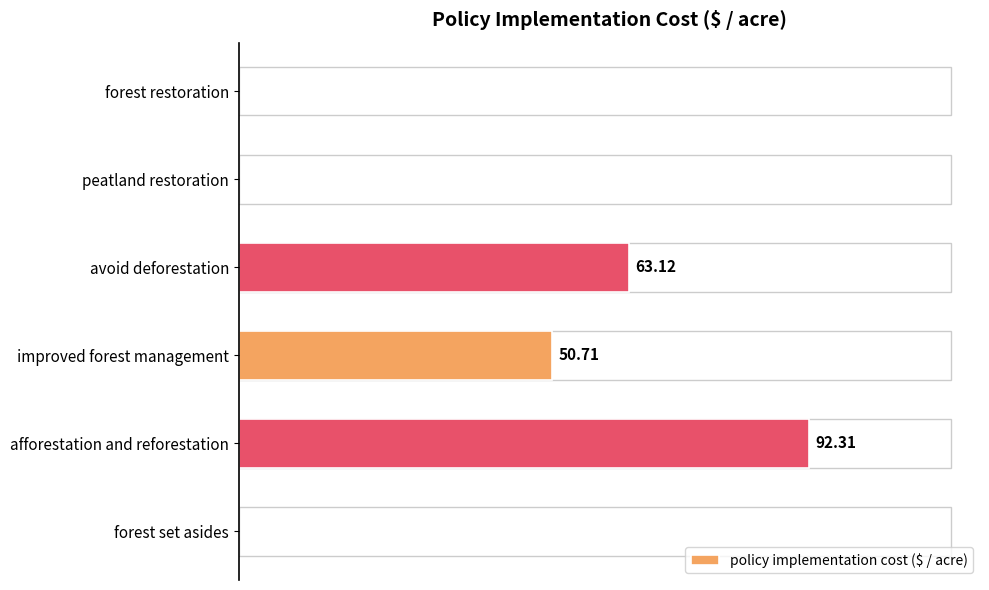

Between forest restoration and afforestation and reforestation, which is larger?

afforestation and reforestation